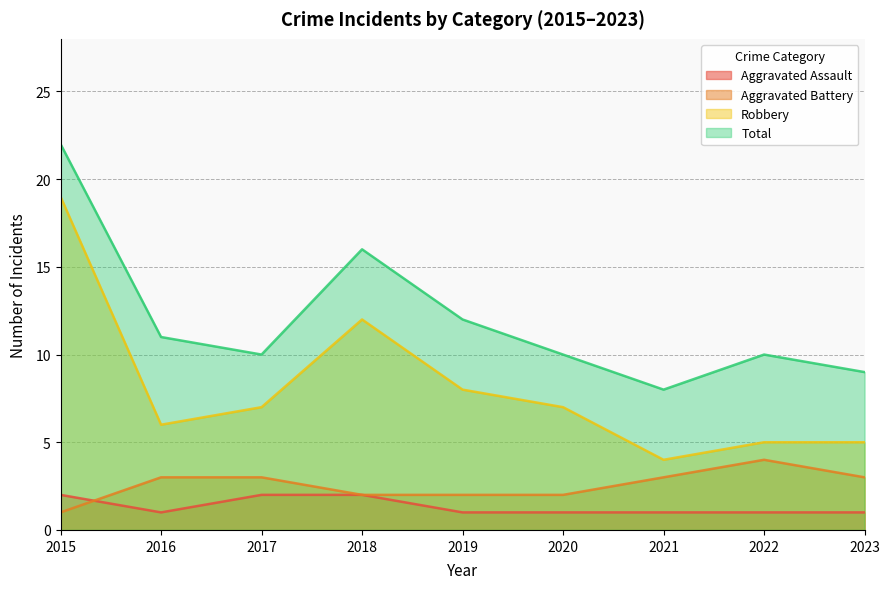

How many distinct data groups are displayed?

4